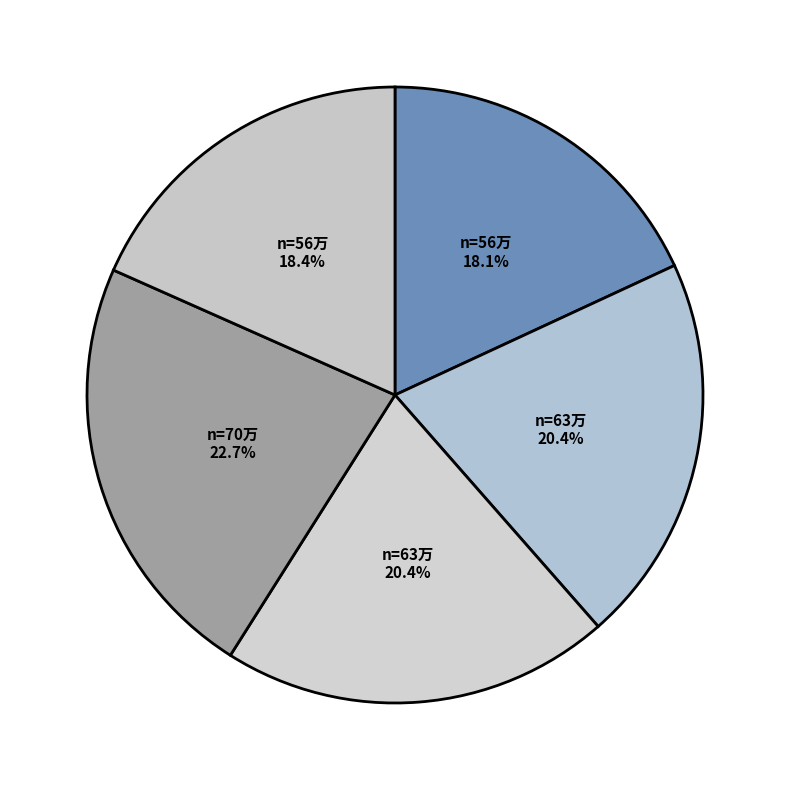

Is there a majority slice in this chart?

No